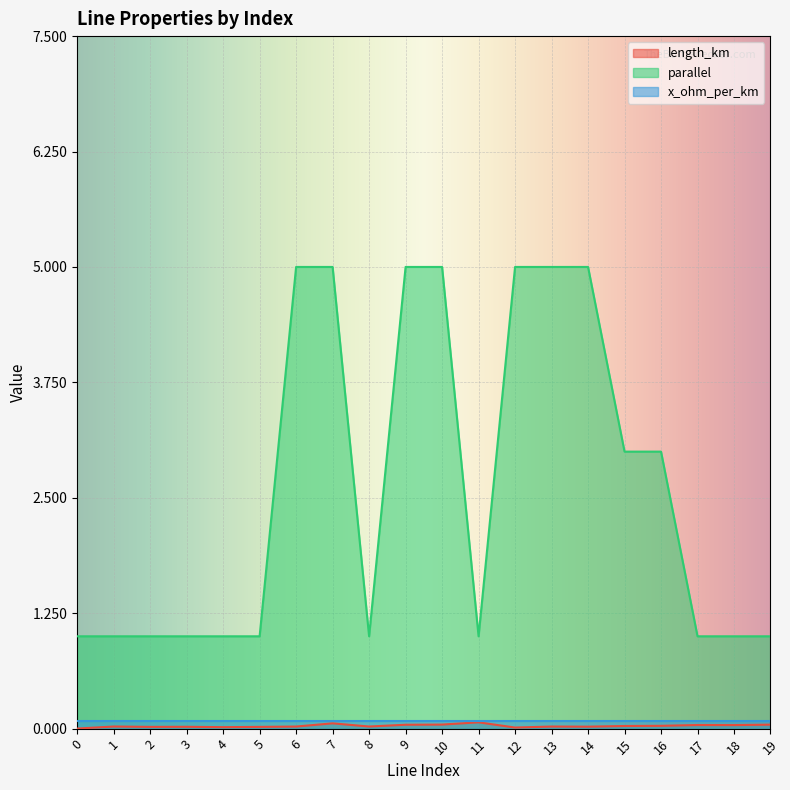

Which series has the largest total across all categories?

parallel